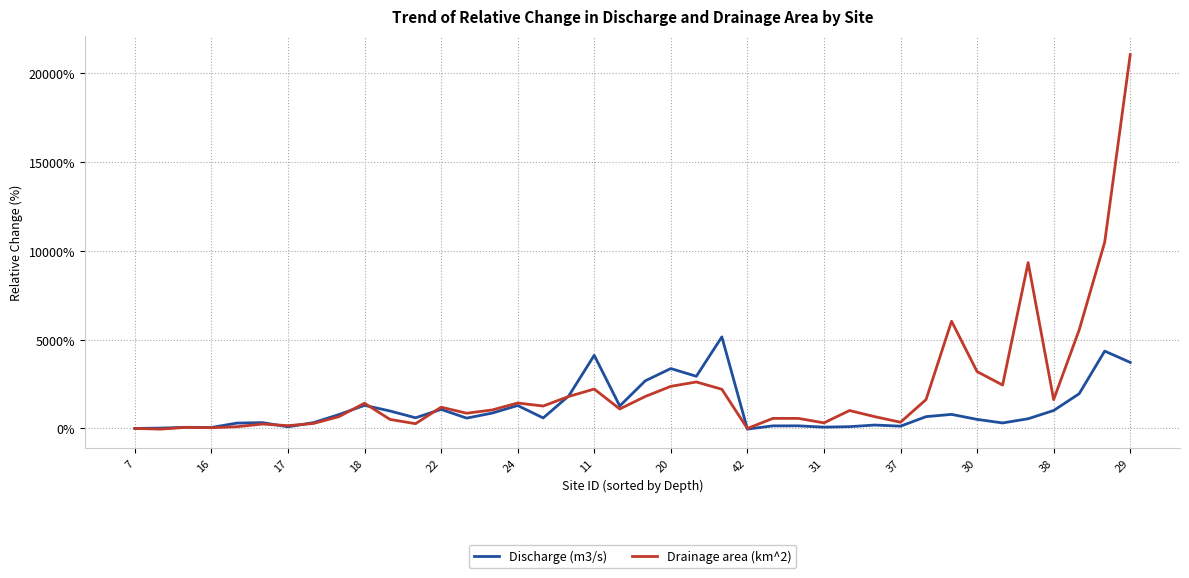

What is the sum of all Drainage area (km^2) values?

88399.8